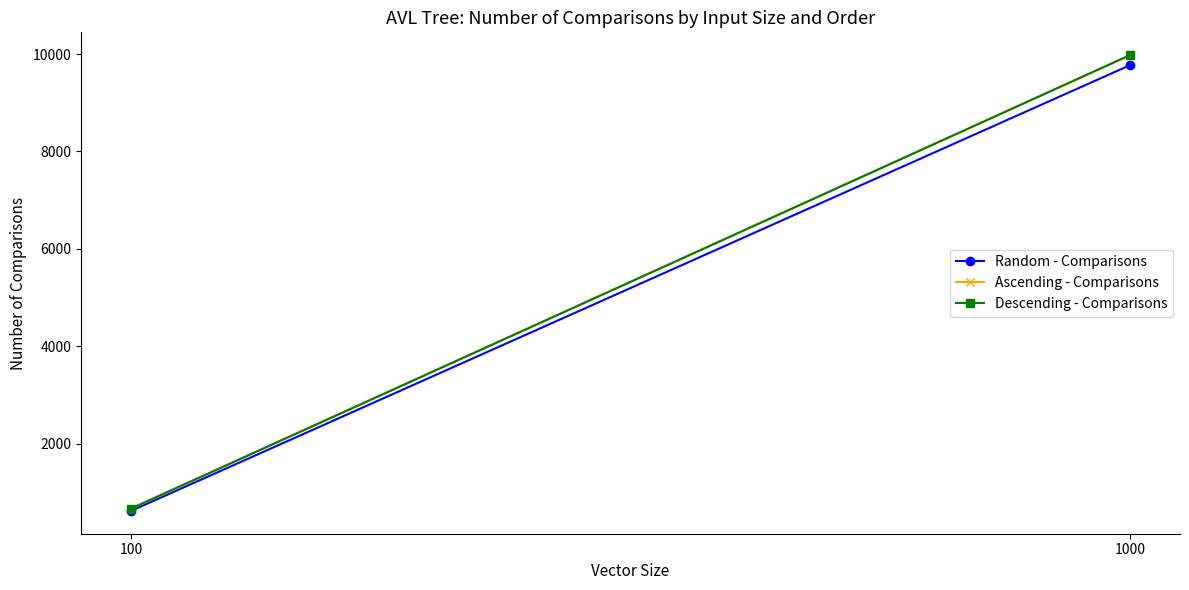

Is the value of Random - Comparisons at 1000 greater than the value of Descending - Comparisons at 100?

Yes